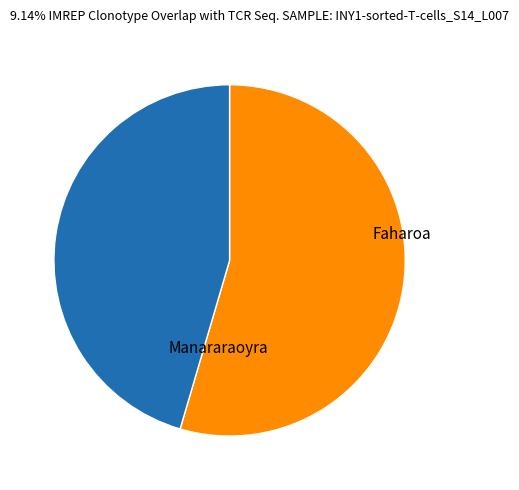

Which slice is the smallest?

Faharoa